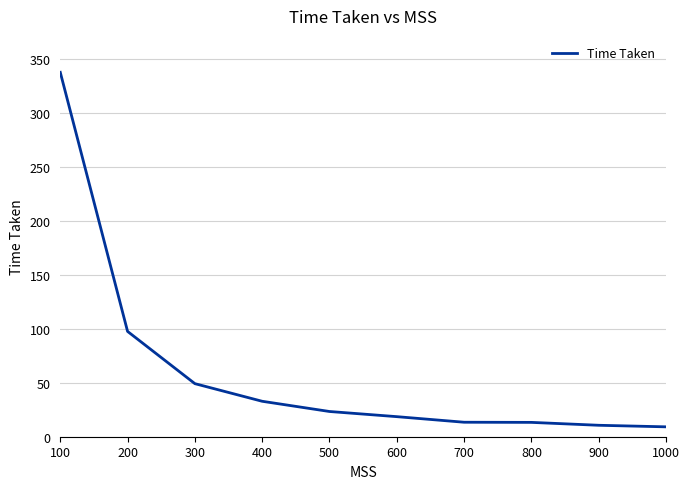

Approximately how many times larger is the value at 500 compared to 800?

1.8